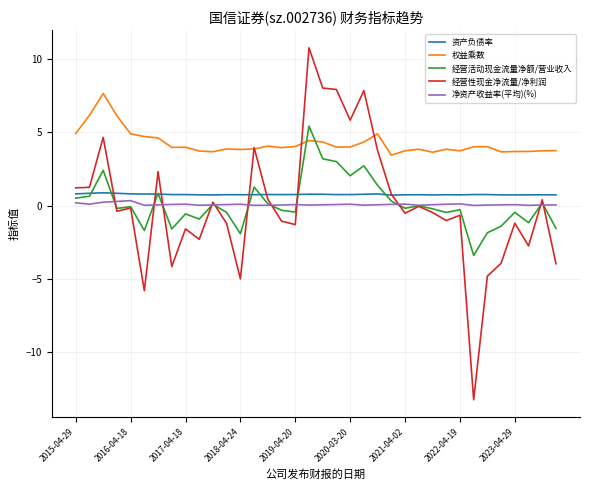

Which series has the largest total across all categories?

权益乘数